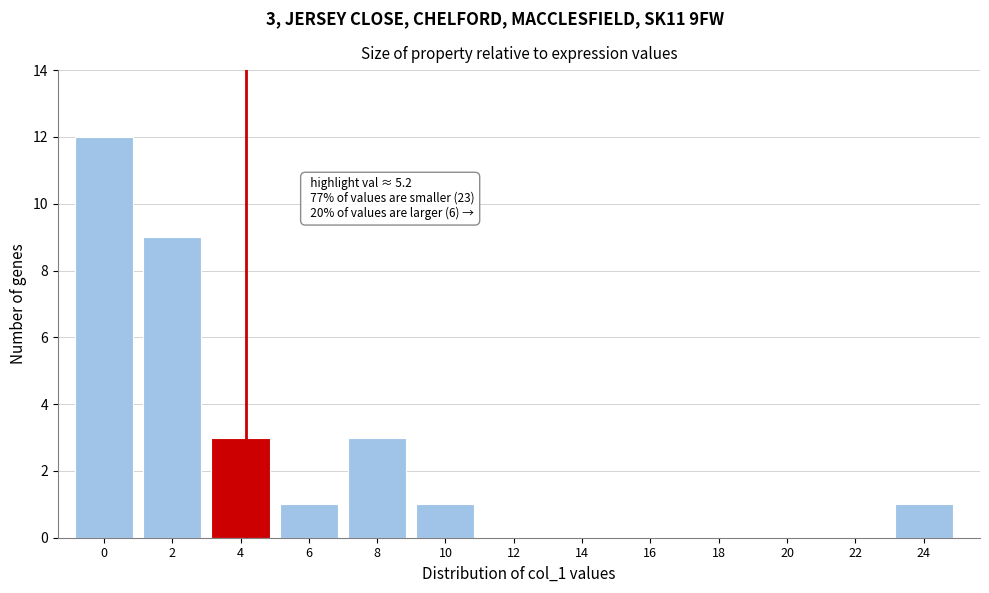

Reading left to right, list all the values displayed in this chart.

0=12	2=9	4=3	6=1	8=3	10=1	12=0	14=0	16=0	18=0	20=0	22=0	24=1